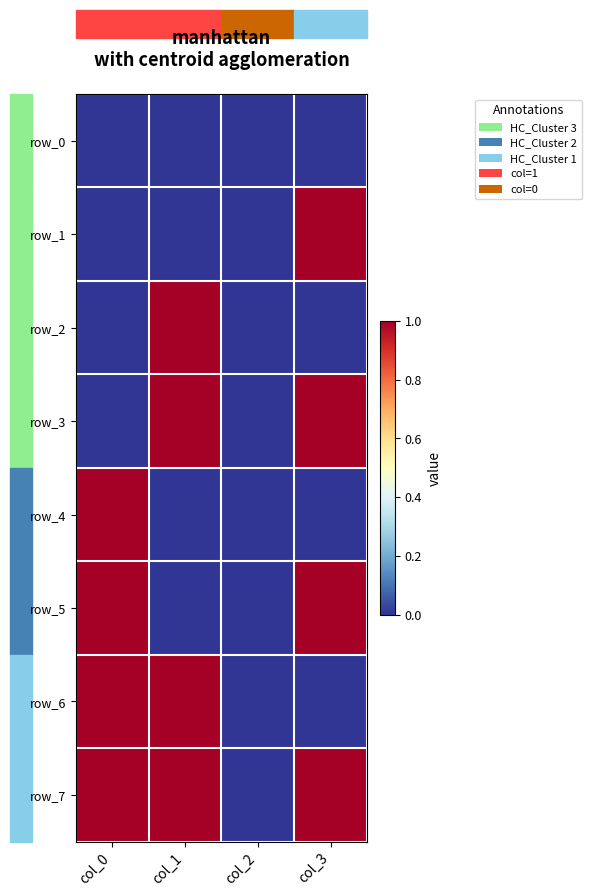

What is the difference between the maximum and minimum values in the row_5 series?

1